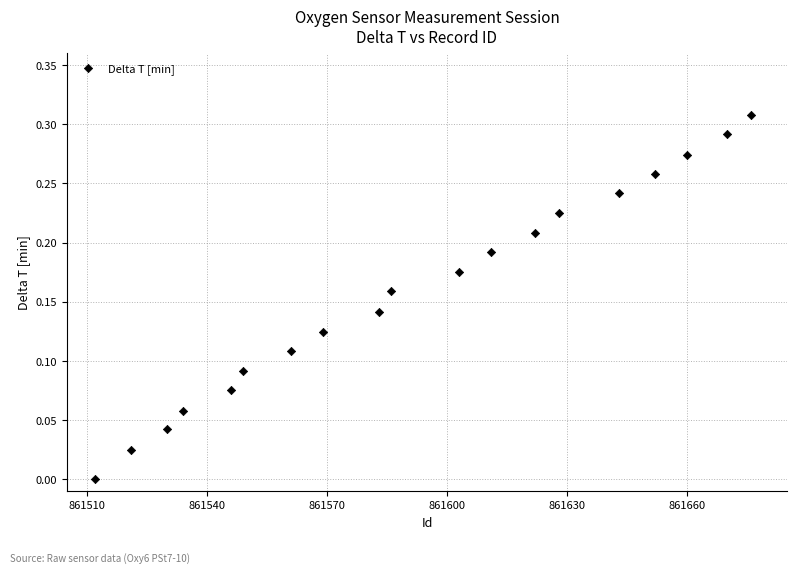

What is the range of X values (max minus min)?

164.0